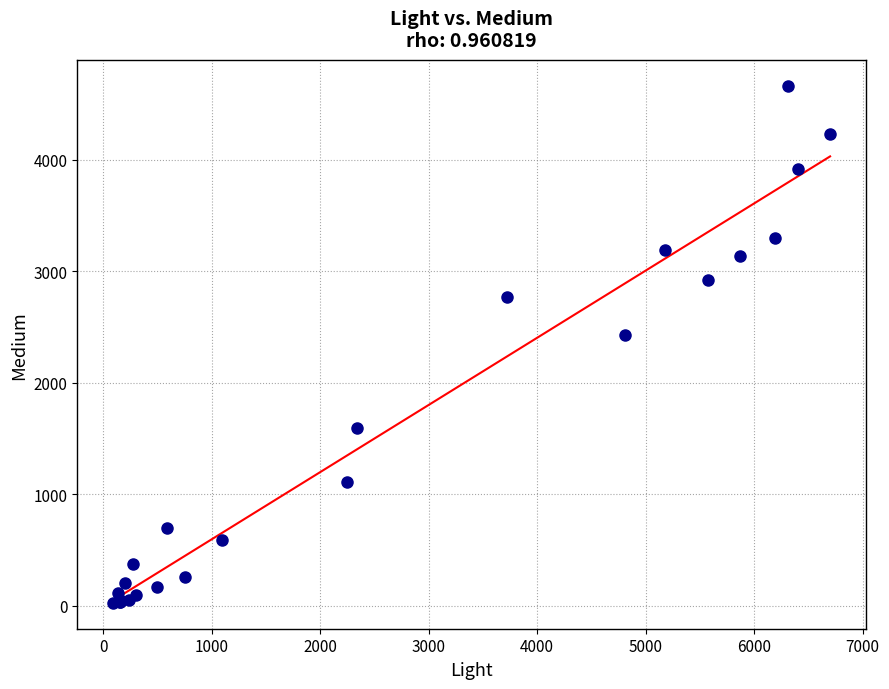

What Y value in the scatter plot is closest to 2343?

2427.4